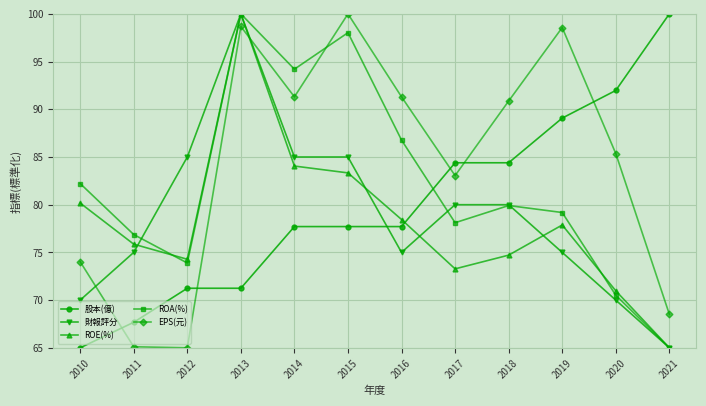

In ROE(%), how many points are higher than both neighbors (excluding endpoints)?

2